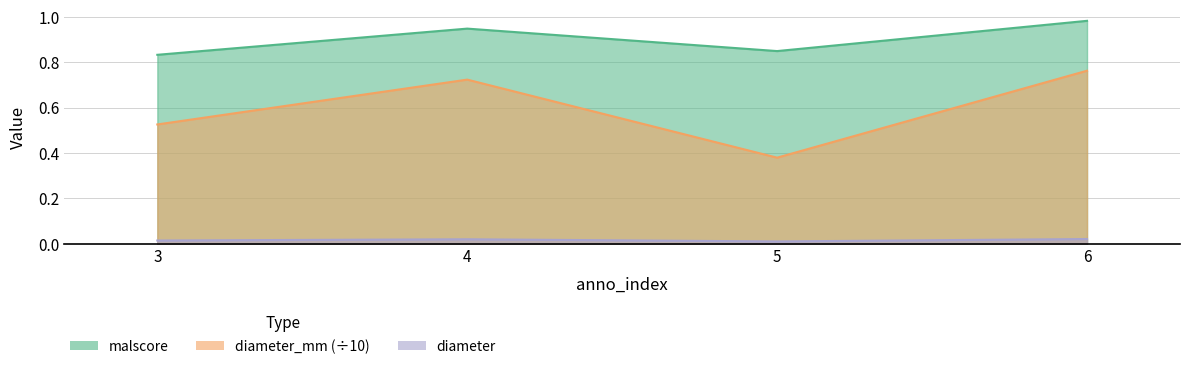

How many distinct data groups are displayed?

3